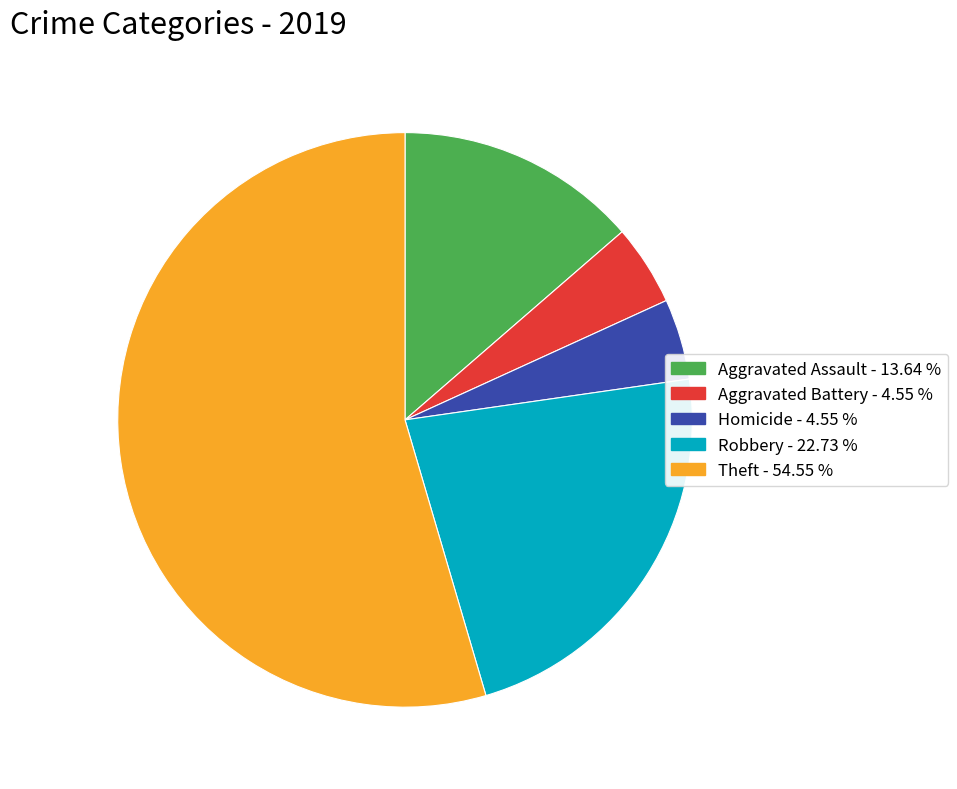

Is there any slice that represents more than half of the pie?

Yes